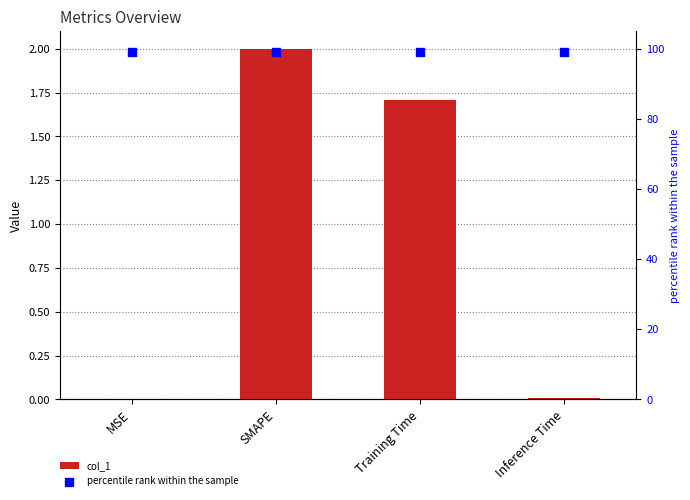

Which series has the largest Y range (max minus min)?

col_1